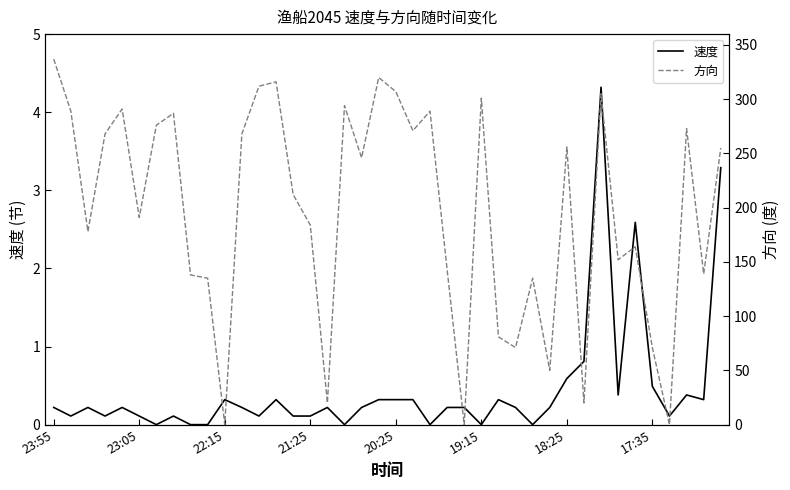

The value of 方向 at 34 is 164.0. True or false?

True